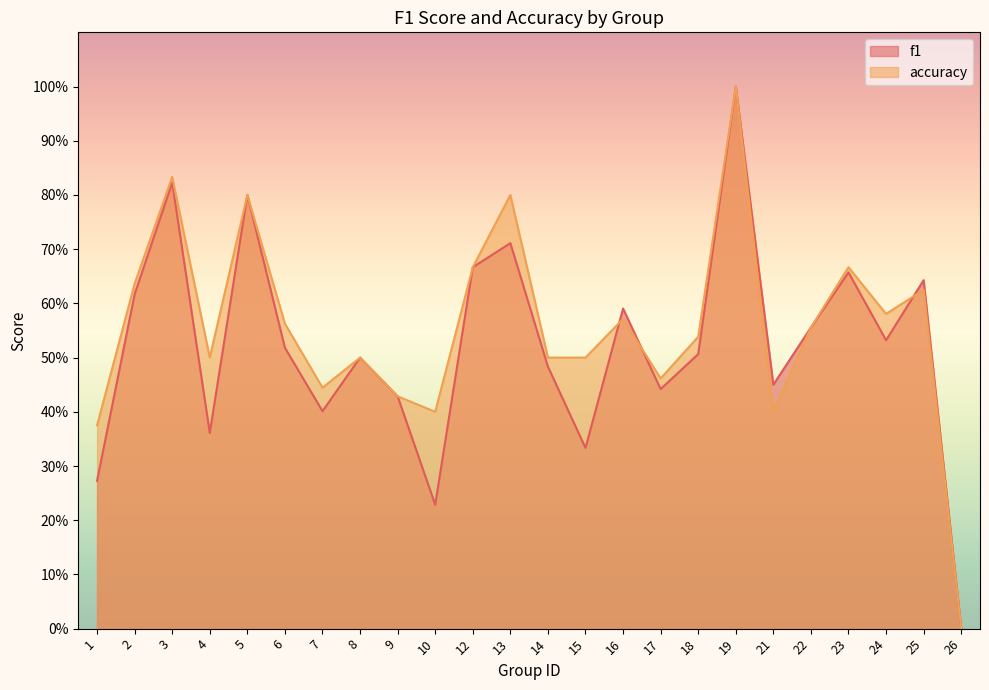

In f1, how many points are higher than both neighbors (excluding endpoints)?

8